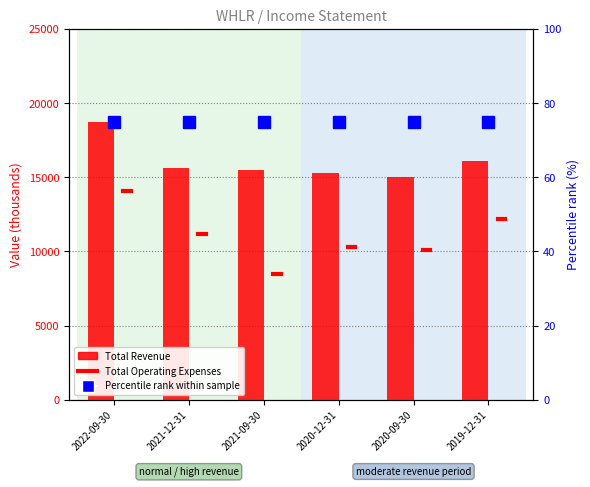

List the series in order of their overall mean, highest first.

Total Revenue, Percentile rank within sample